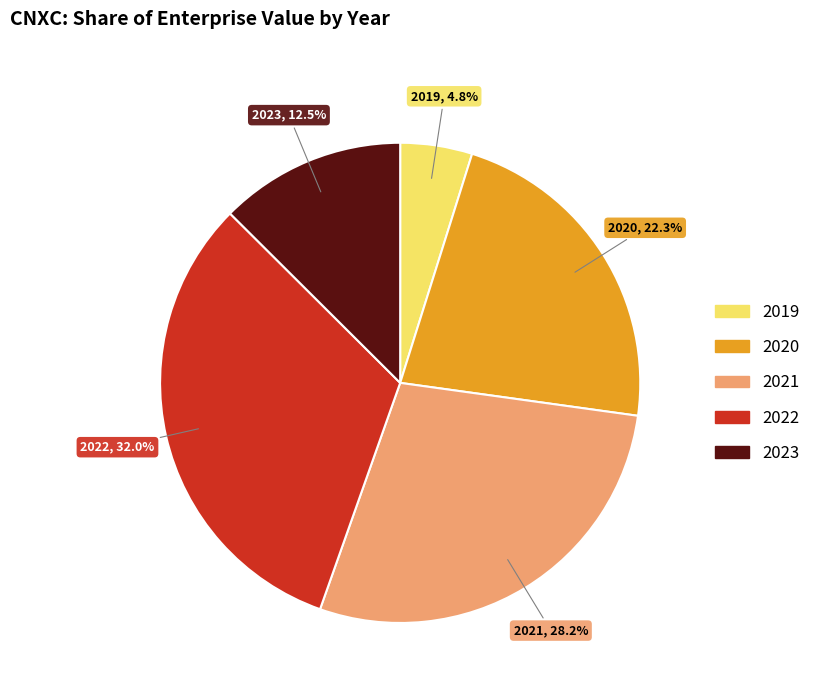

To the nearest percent, what is the average slice percentage?

20%